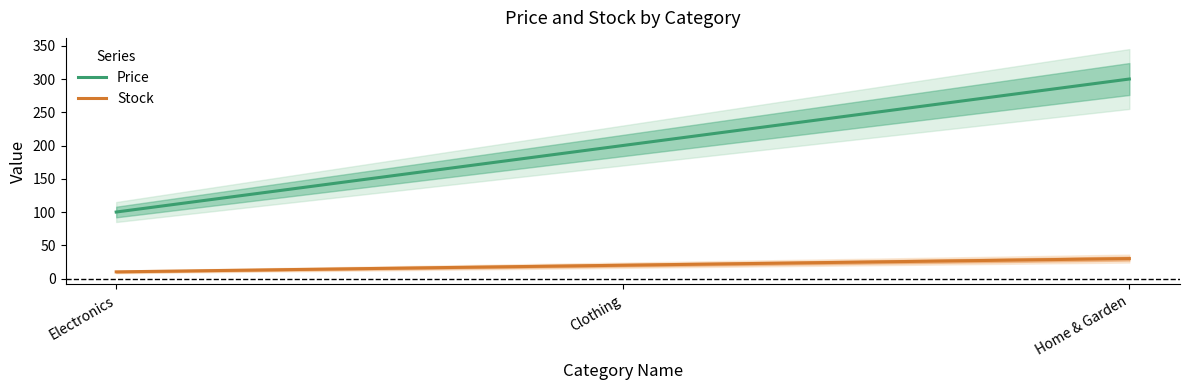

What is the value of the Price point at the 1st from the left?

100